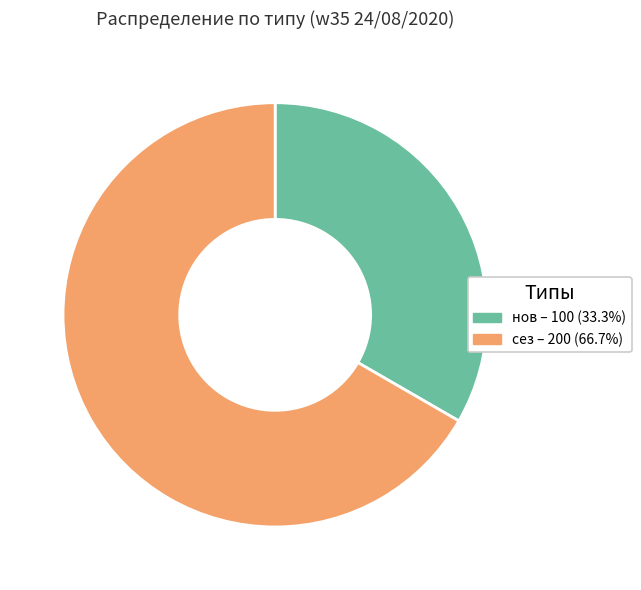

Is the sum of сез and нов greater than half?

Yes